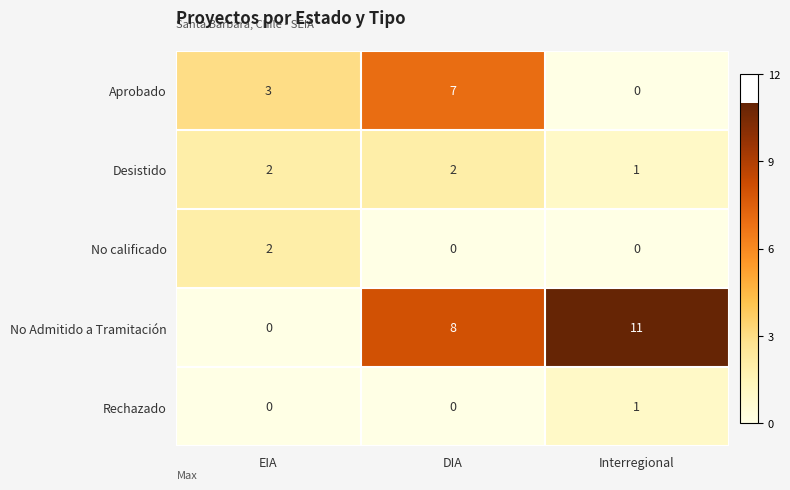

What is the spread (max minus min) of values at DIA?

8